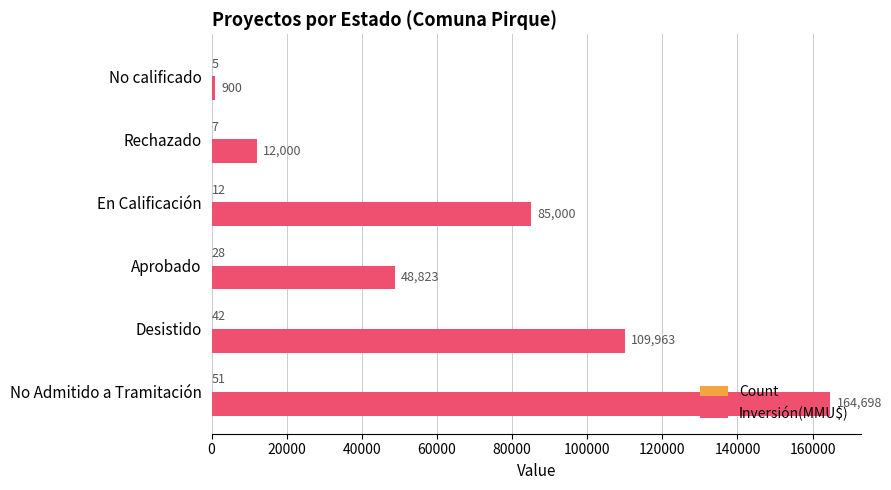

Which series has the largest total across all categories?

Inversión(MMU$)